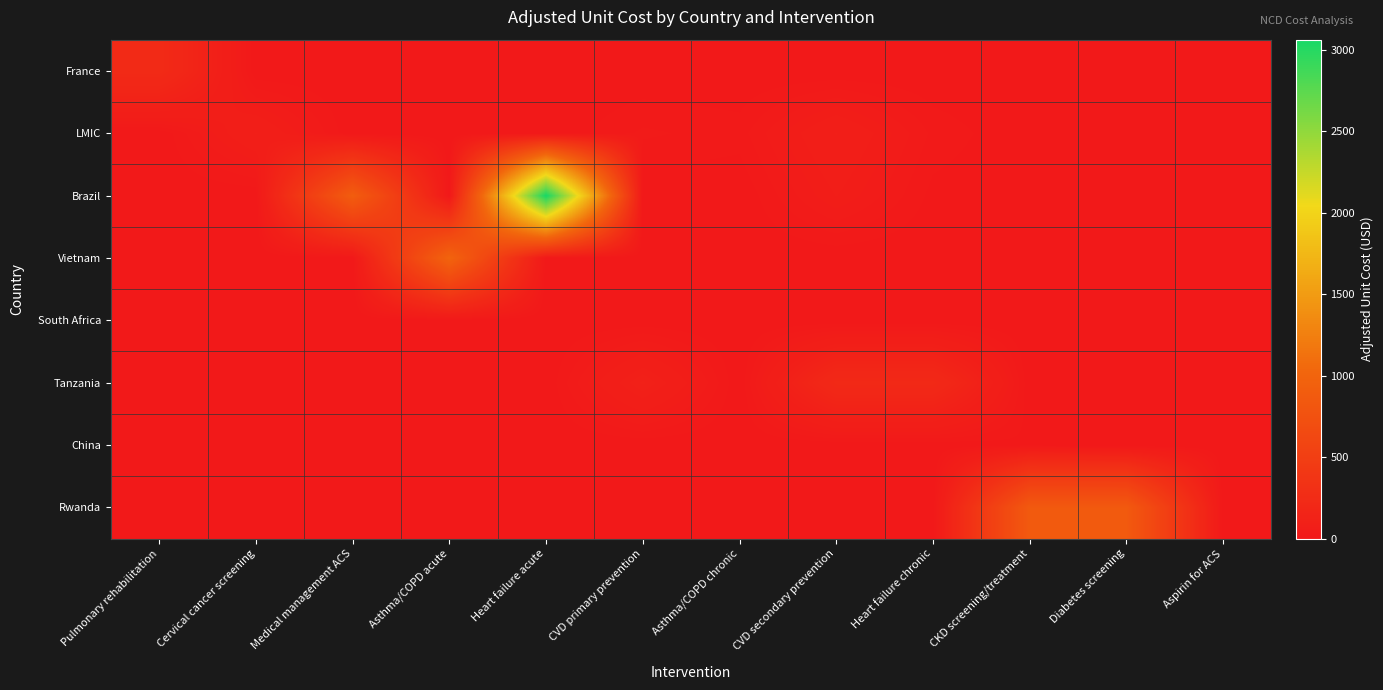

How many distinct data groups are displayed?

8